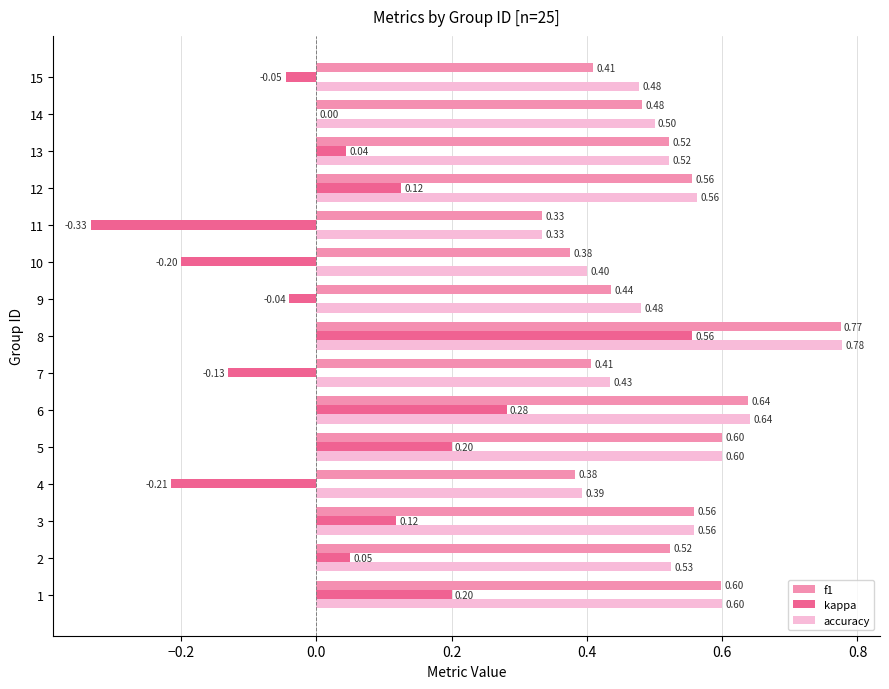

Where is kappa nearest to the value 0?

14